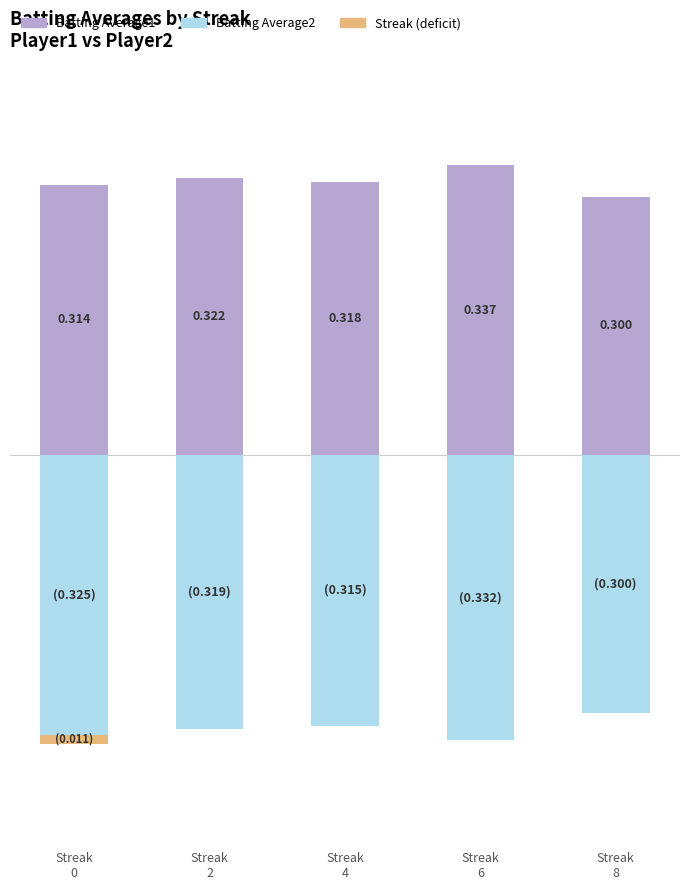

What are all the series names shown in the legend?

Batting Average1, Batting Average2, Streak (deficit)